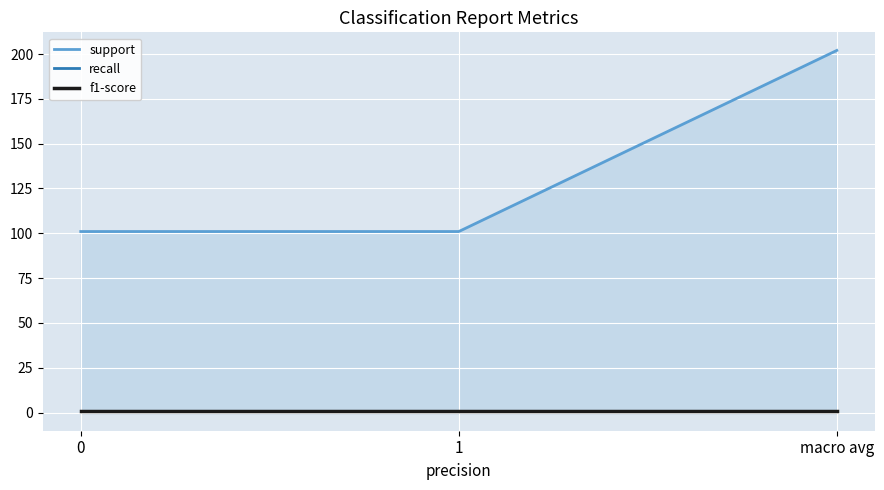

Reading left to right, what are all the values shown in this chart?

support: 0=101.0	1=101.0	macro avg=202.0
recall: 0=1.0	1=1.0	macro avg=1.0
f1-score: 0=1.0	1=1.0	macro avg=1.0